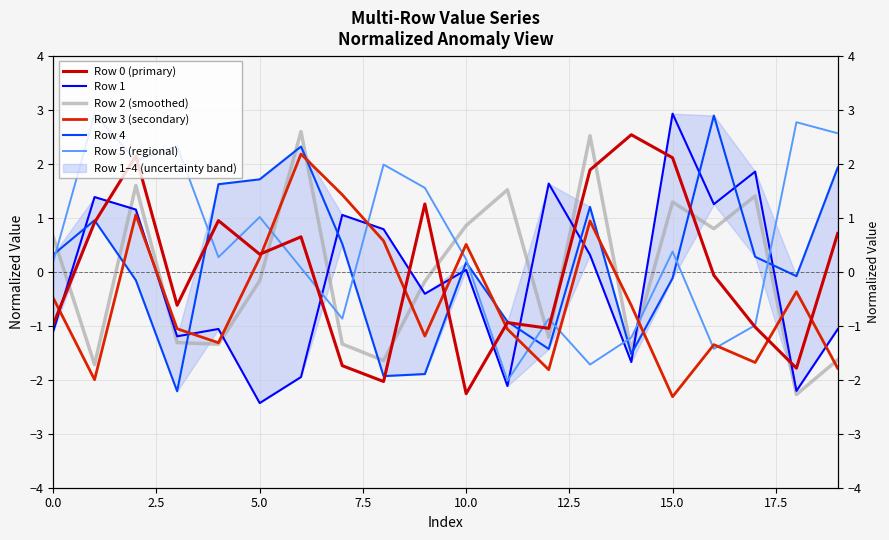

What is the average value of the Row 5 (regional) series?

0.5